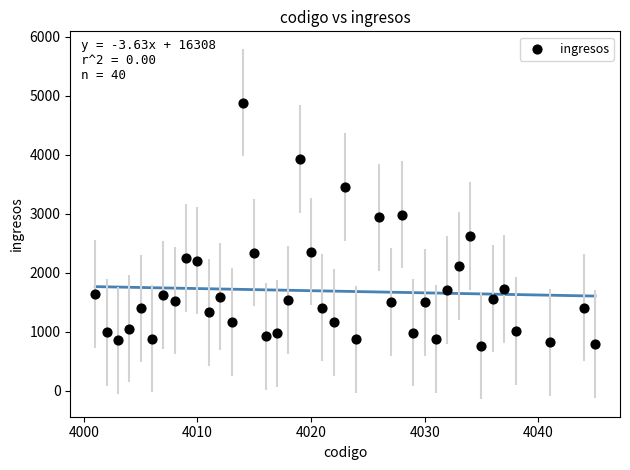

What is the range of X values (max minus min)?

44